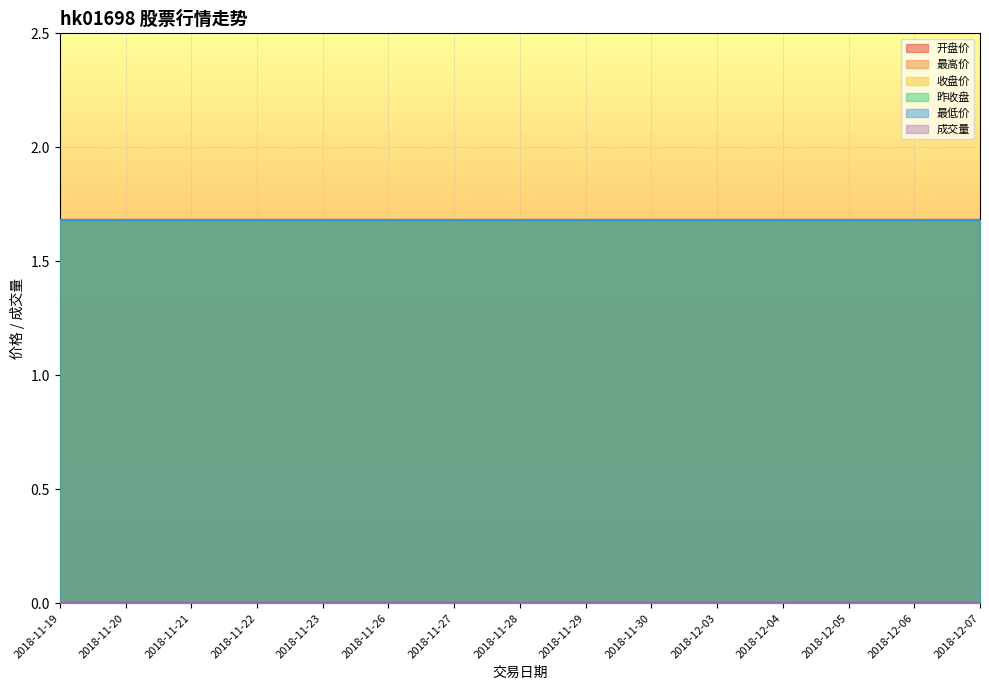

Is the value of 最低价 at 2018-12-06 greater than the value of 成交量 at 2018-12-07?

Yes